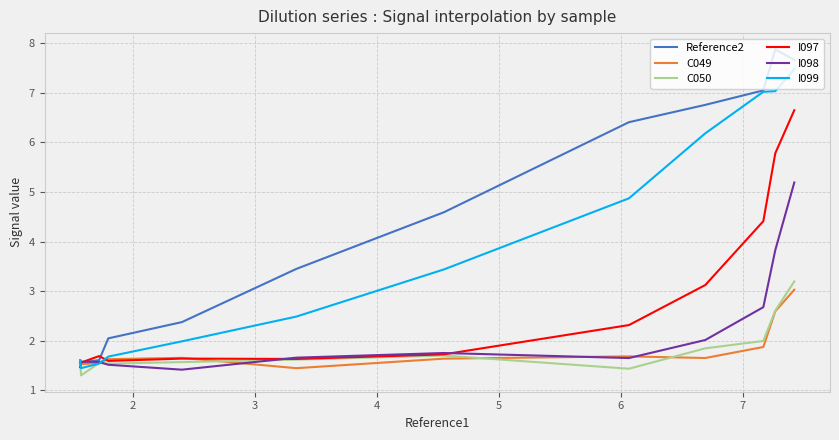

True or false: C049 has more than 2 points higher than both neighbors.

False